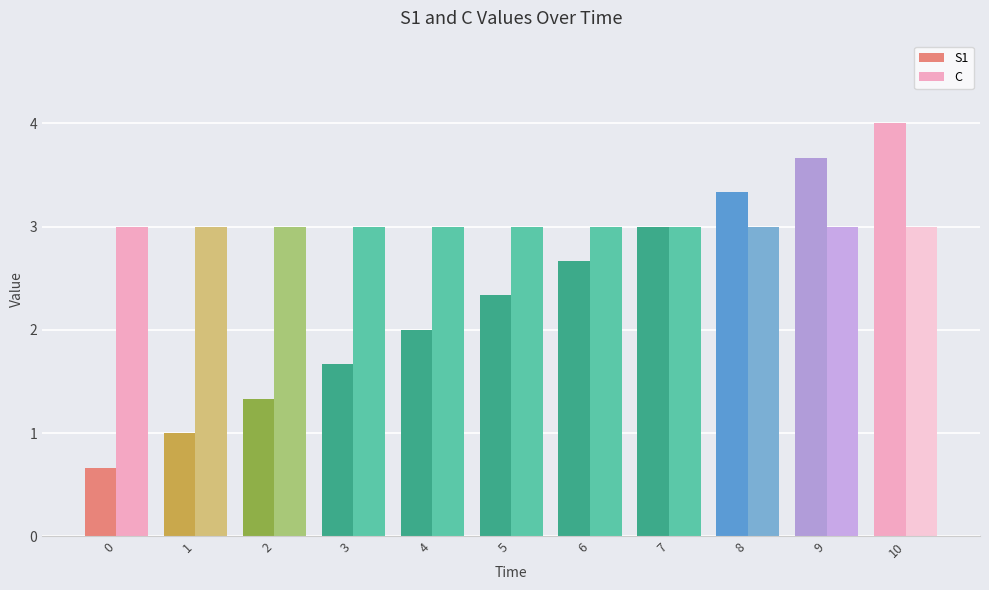

Which series has the widest spread of values?

S1